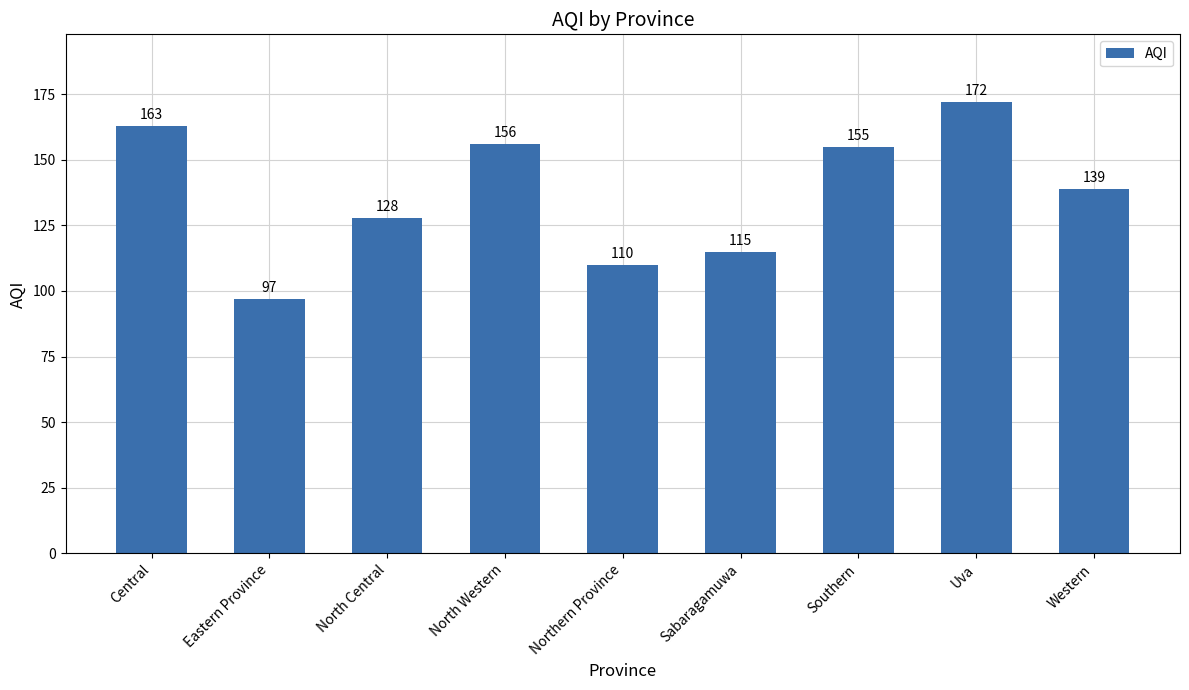

How many data points does each series have?

9